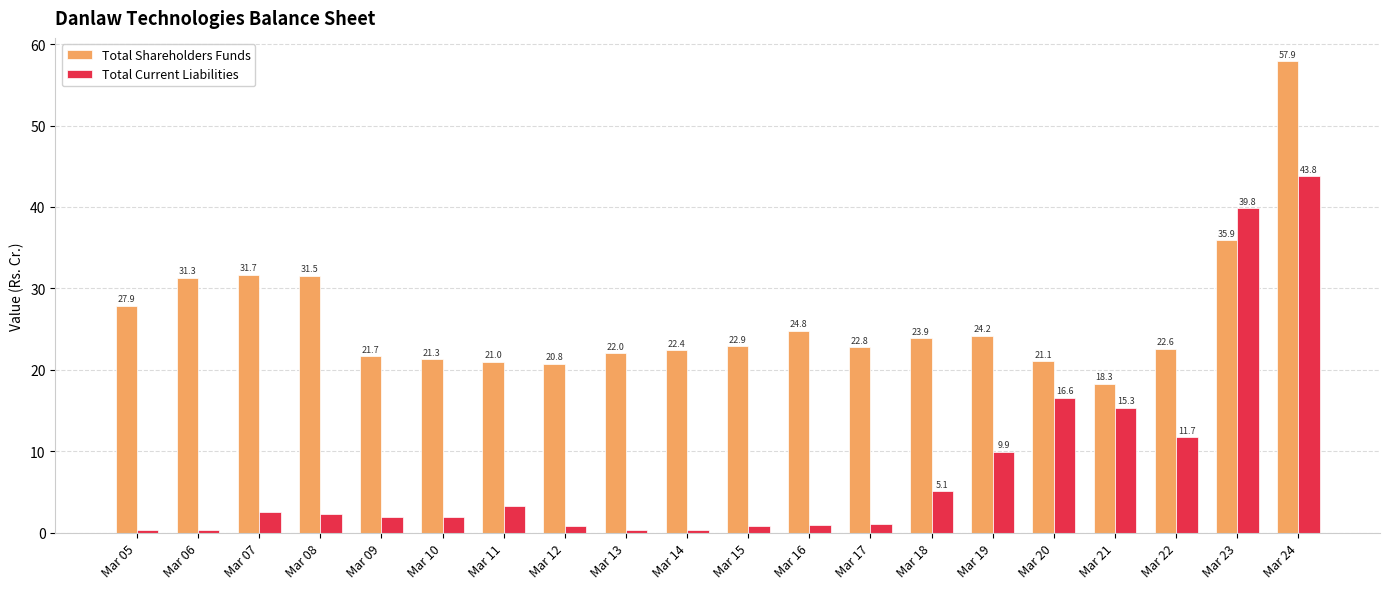

Is the value of Total Current Liabilities at Mar 11 greater than the value of Total Shareholders Funds at Mar 23?

No